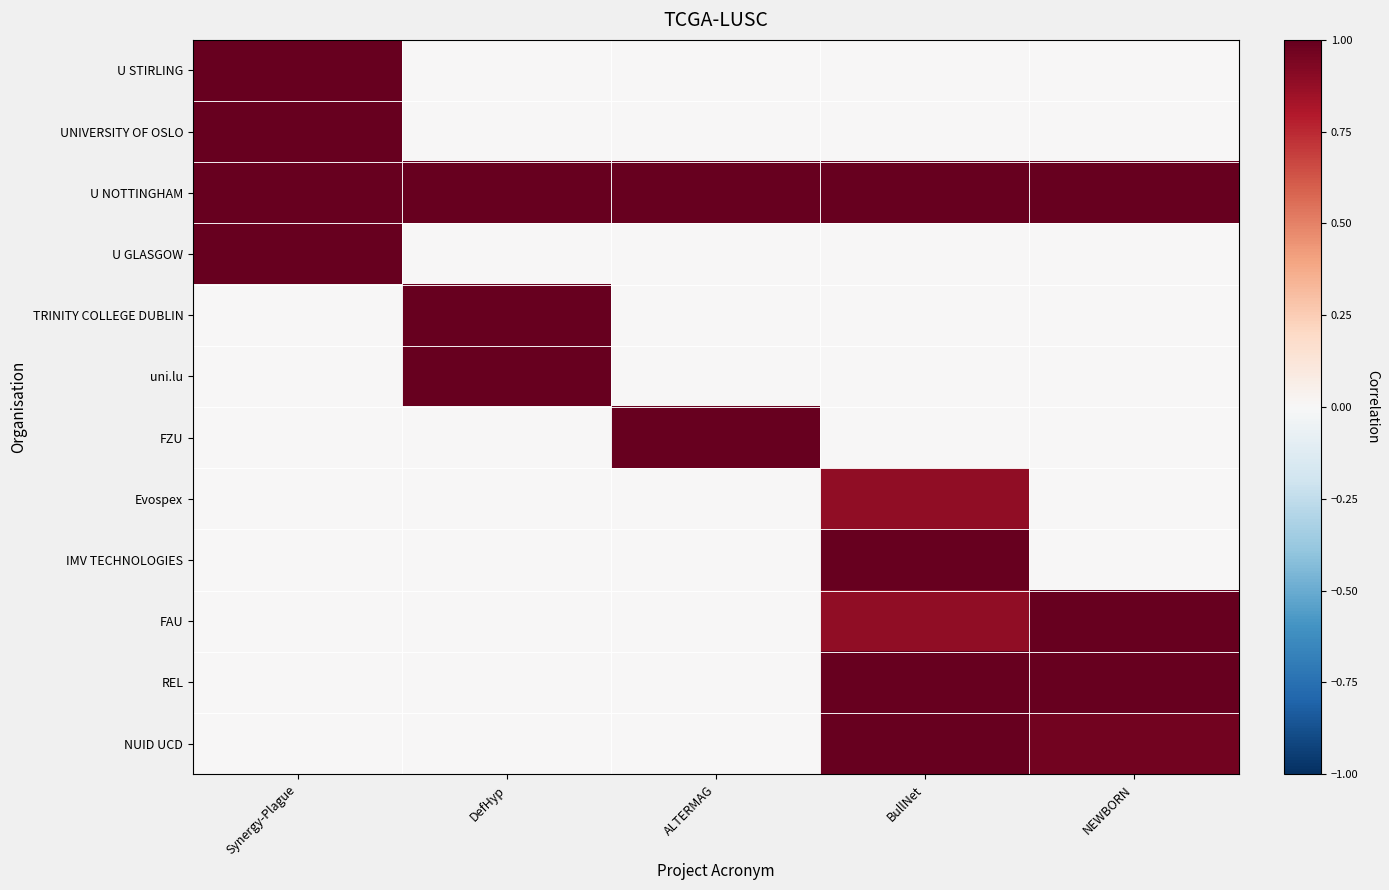

Which series changed the most between BullNet and NEWBORN?

IMV TECHNOLOGIES